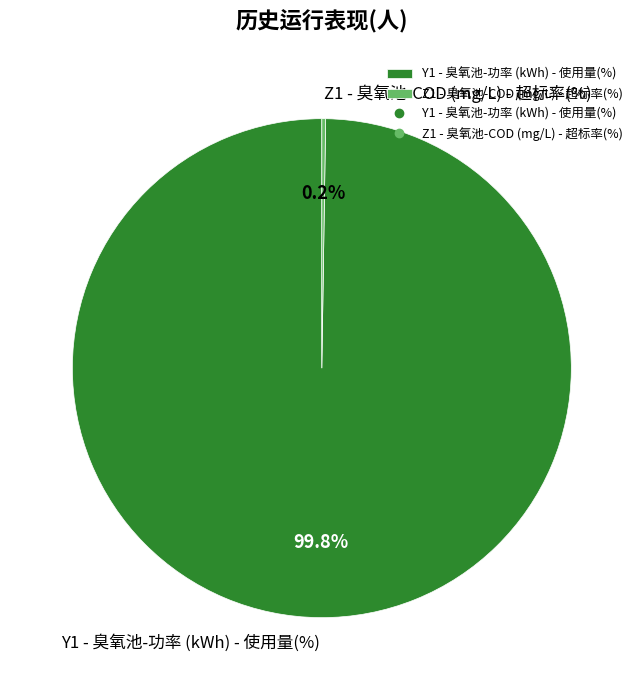

What is the majority slice?

Y1 - 臭氧池-功率 (kWh) - 使用量(%)